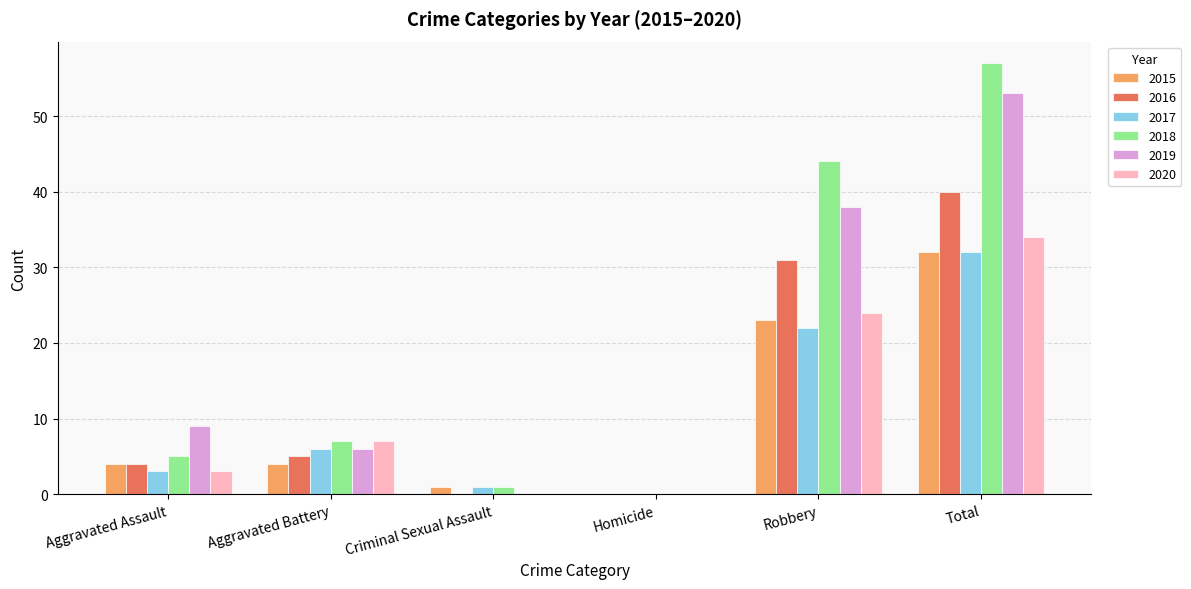

Reading left to right, list all the values displayed in this chart.

2015: Aggravated Assault=4	Aggravated Battery=4	Criminal Sexual Assault=1	Homicide=0	Robbery=23	Total=32
2016: Aggravated Assault=4	Aggravated Battery=5	Criminal Sexual Assault=0	Homicide=0	Robbery=31	Total=40
2017: Aggravated Assault=3	Aggravated Battery=6	Criminal Sexual Assault=1	Homicide=0	Robbery=22	Total=32
2018: Aggravated Assault=5	Aggravated Battery=7	Criminal Sexual Assault=1	Homicide=0	Robbery=44	Total=57
2019: Aggravated Assault=9	Aggravated Battery=6	Criminal Sexual Assault=0	Homicide=0	Robbery=38	Total=53
2020: Aggravated Assault=3	Aggravated Battery=7	Criminal Sexual Assault=0	Homicide=0	Robbery=24	Total=34